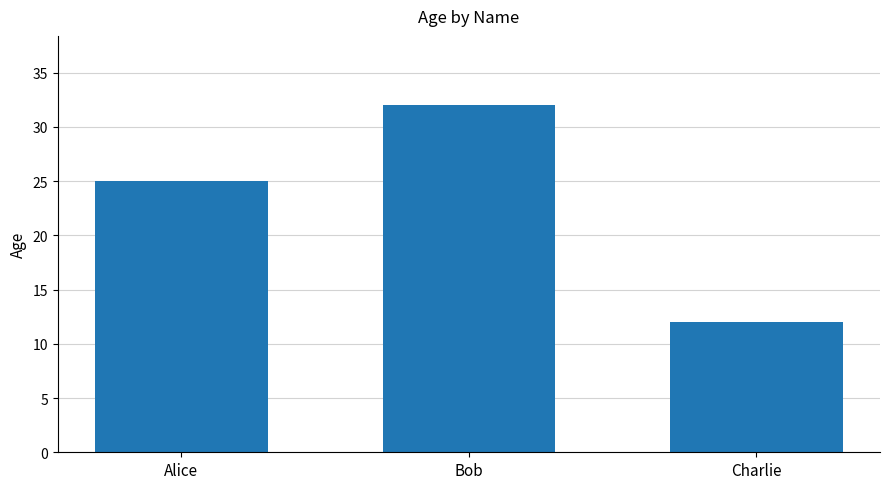

What is the label of the 1st bar from the left?

Alice